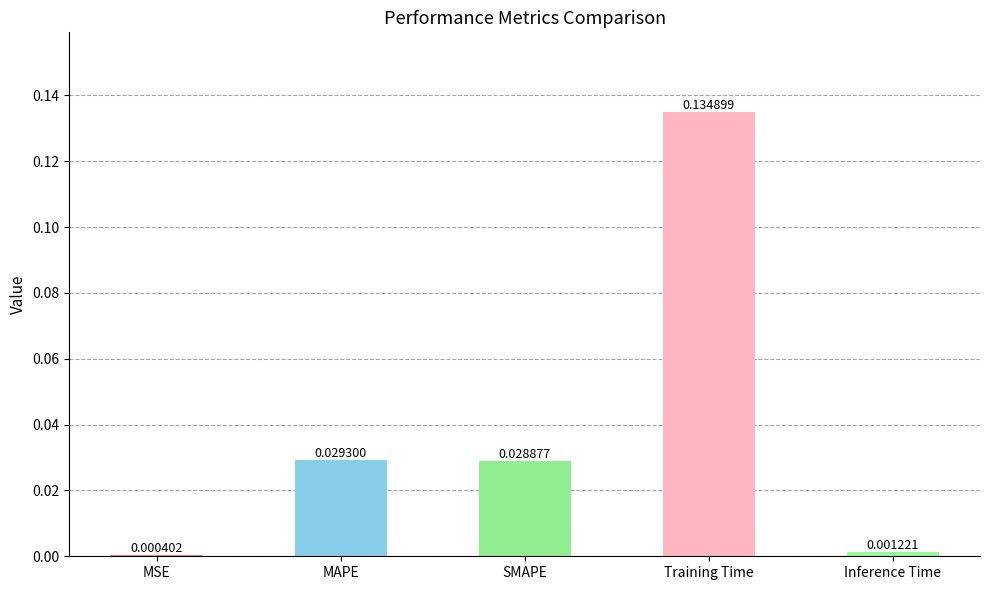

Which category has the highest value across all series?

Training Time